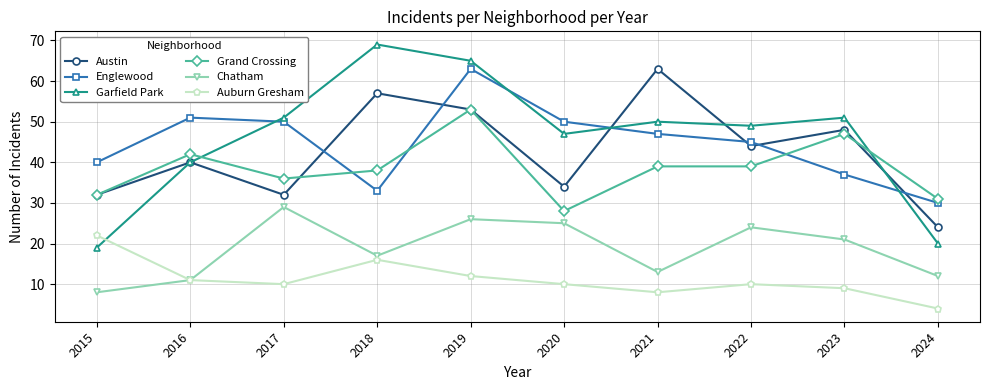

At which label does Auburn Gresham first exceed 10?

2015